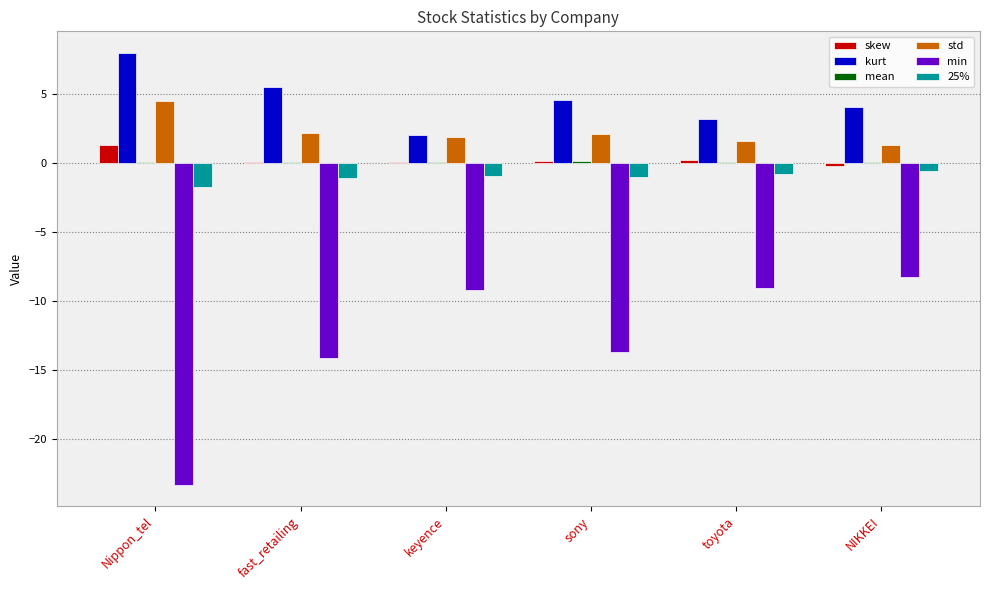

What is the difference between the kurt values at sony and fast_retailing?

0.9